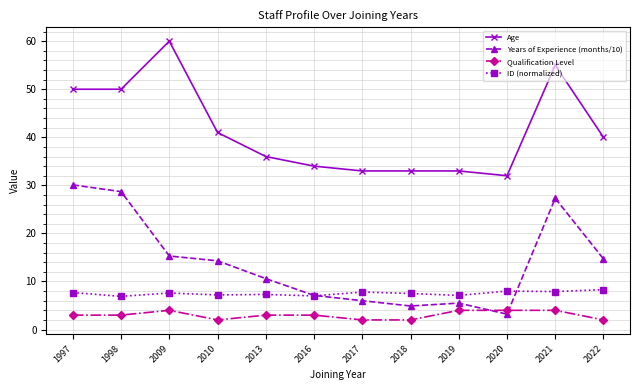

What is the value of the Qualification Level point at the 2nd from the left?

3.0